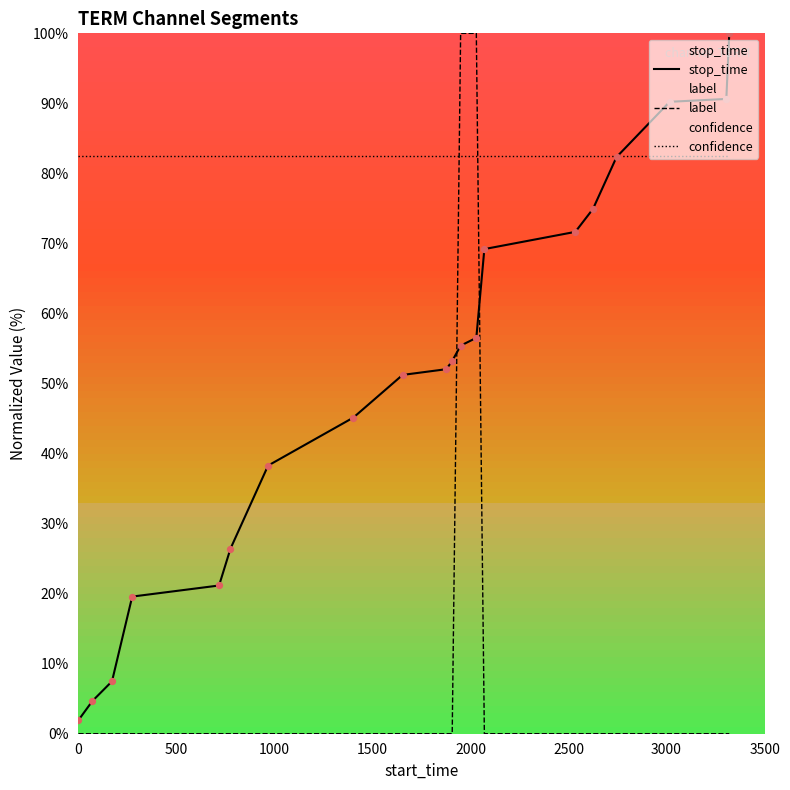

Which series contains the lowest Y value?

label